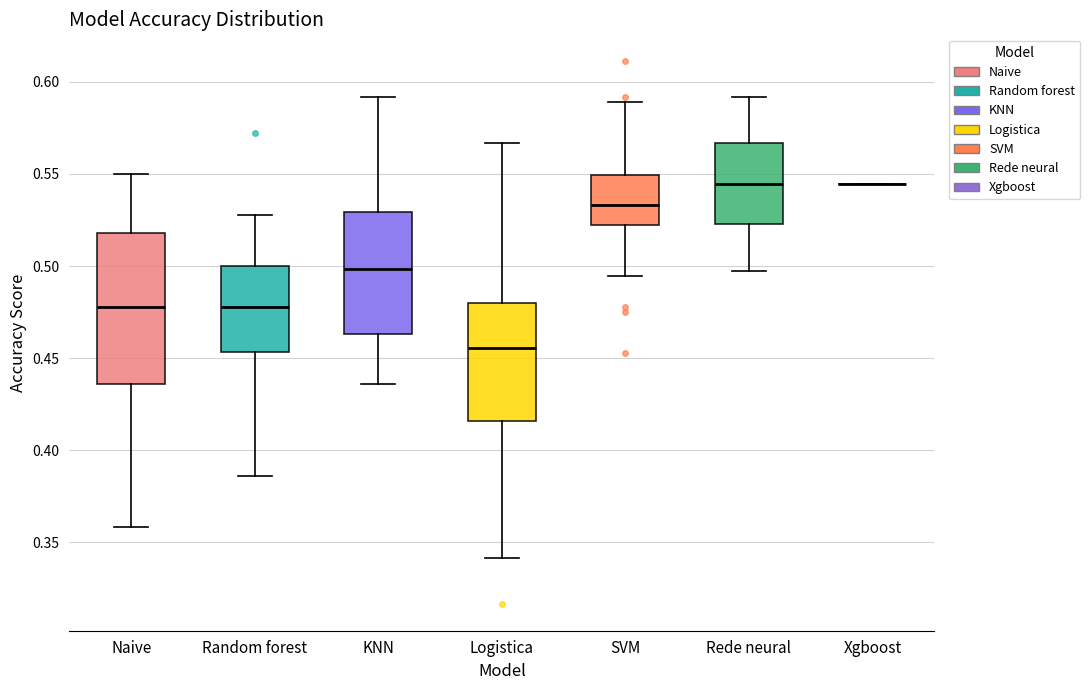

Reading left to right, read every box against the y-axis: the position of its median line, the range the box covers, and the ends of its whiskers. The values are not printed on the chart, so give them approximately, as read against the axis.

Naive: median 0.480, box 0.435 to 0.520, whiskers 0.360 to 0.550
Random forest: median 0.480, box 0.455 to 0.500, whiskers 0.385 to 0.530
KNN: median 0.500, box 0.465 to 0.530, whiskers 0.435 to 0.590
Logistica: median 0.455, box 0.415 to 0.480, whiskers 0.340 to 0.565
SVM: median 0.535, box 0.520 to 0.550, whiskers 0.495 to 0.590
Rede neural: median 0.545, box 0.525 to 0.565, whiskers 0.495 to 0.590
Xgboost: box collapsed to a line at 0.545, whiskers 0.545 to 0.545